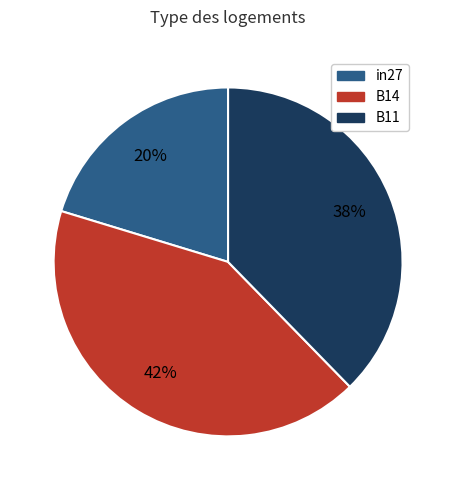

Which slice is the largest?

B14